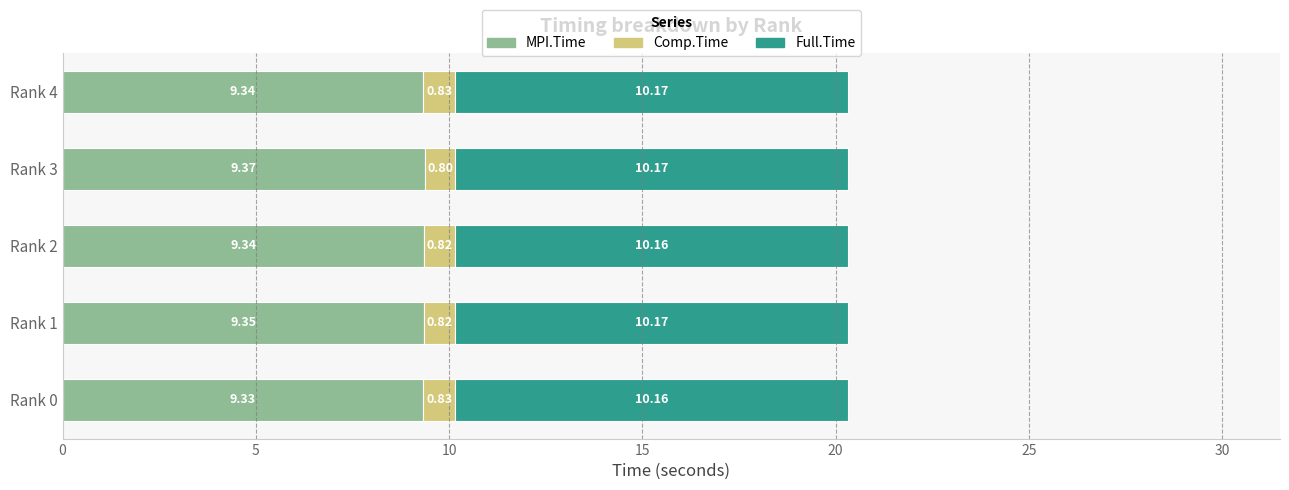

What is the total value across all series at Rank 2?

20.3